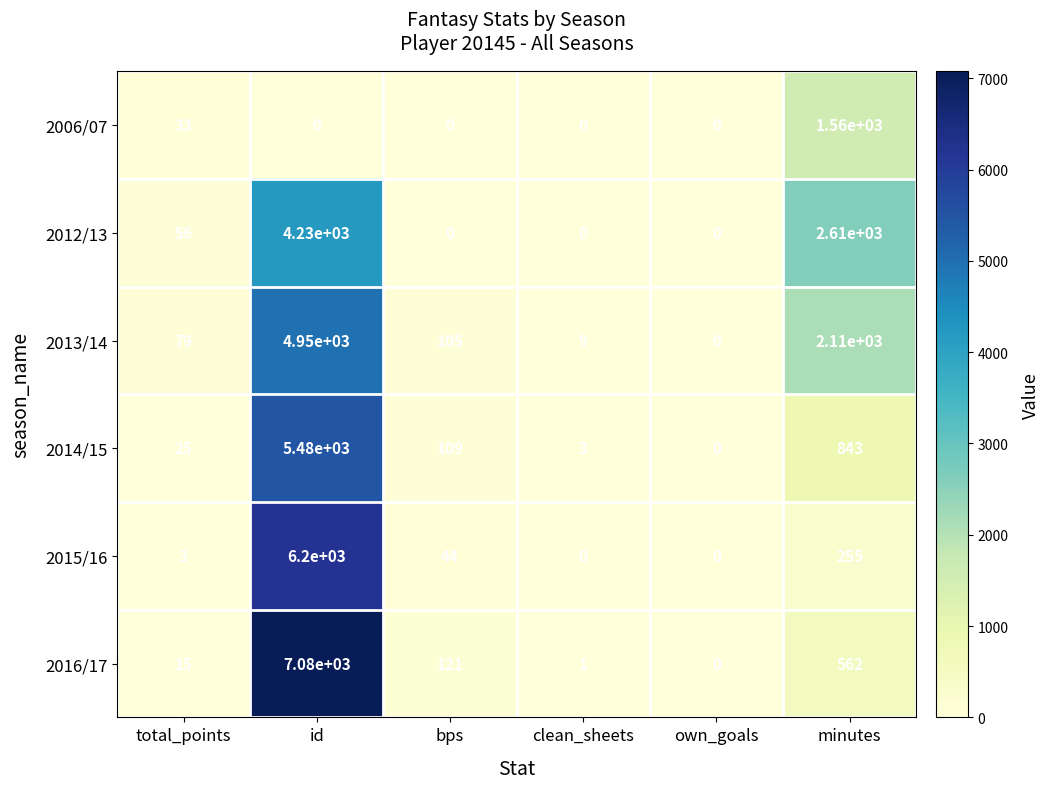

What is the total value across all series at clean_sheets?

13